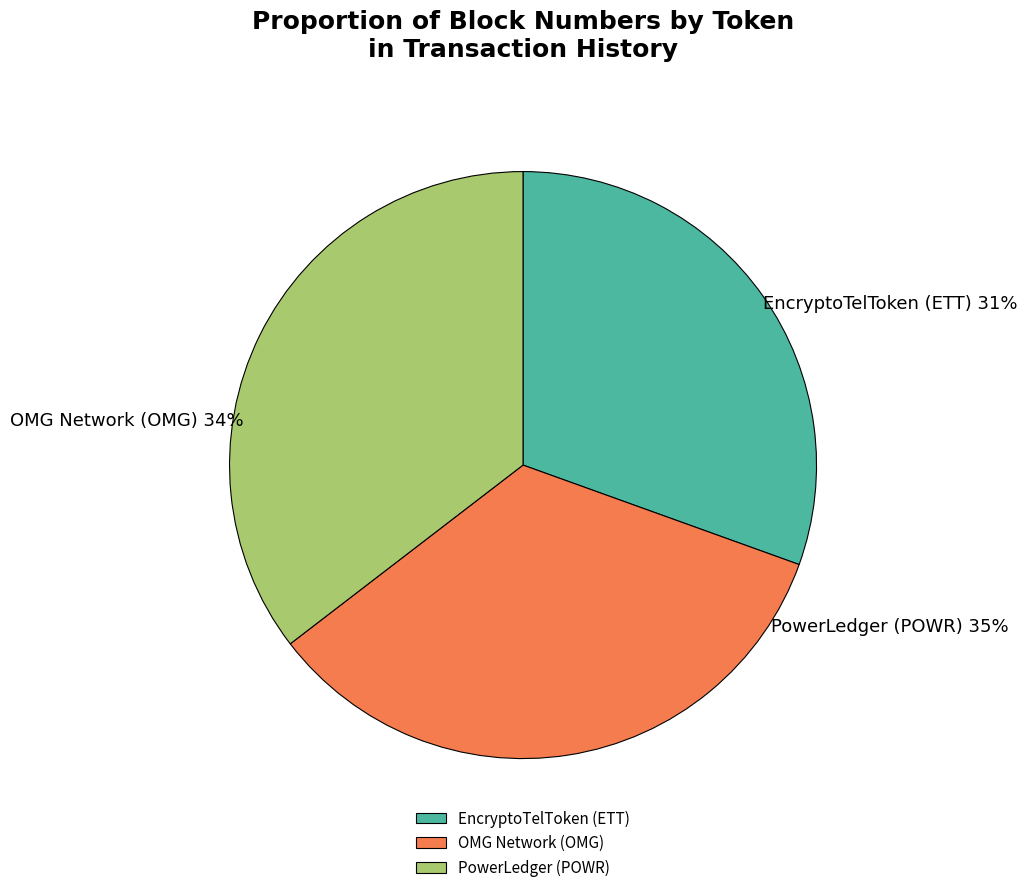

What is the largest slice in the pie chart?

PowerLedger (POWR)